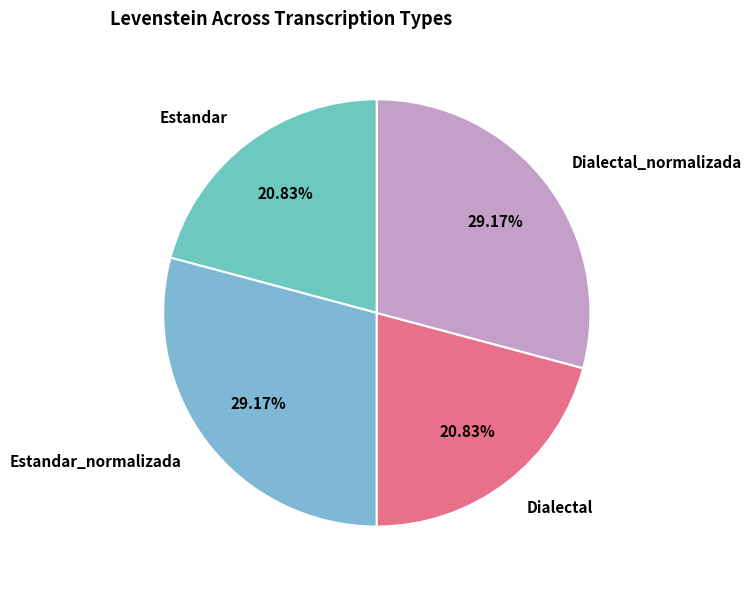

To the nearest percent, what is the average slice percentage?

25%